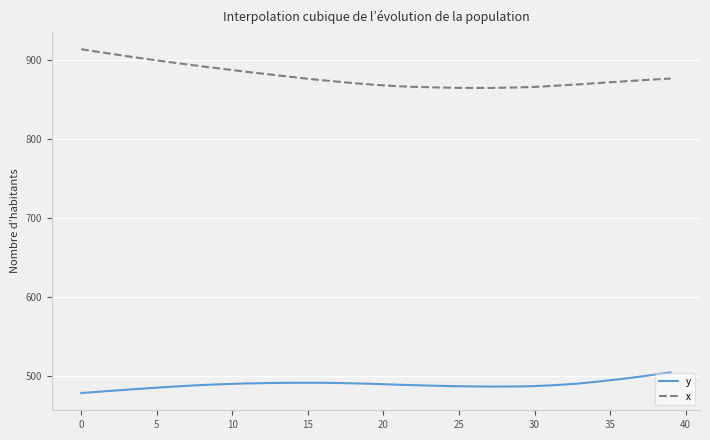

Which series has the largest range (max minus min)?

x